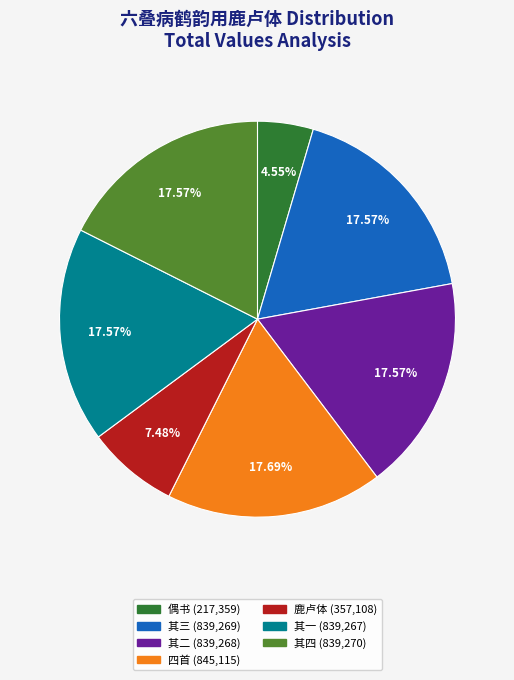

How many segments does this pie chart have?

7